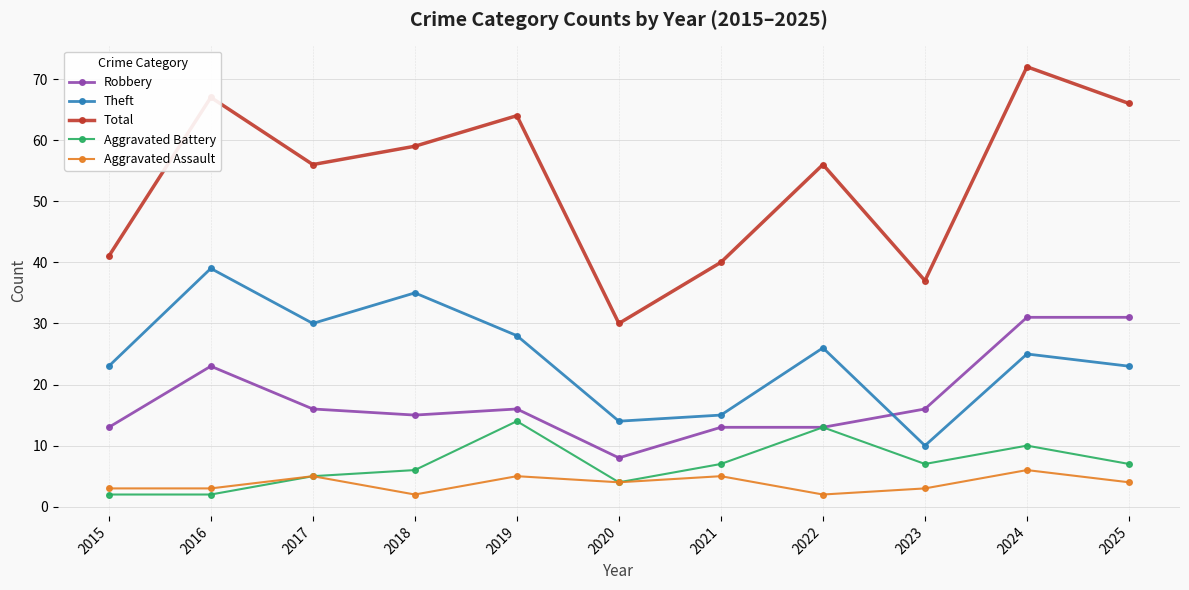

In Total, how many points are lower than both neighbors (excluding endpoints)?

3